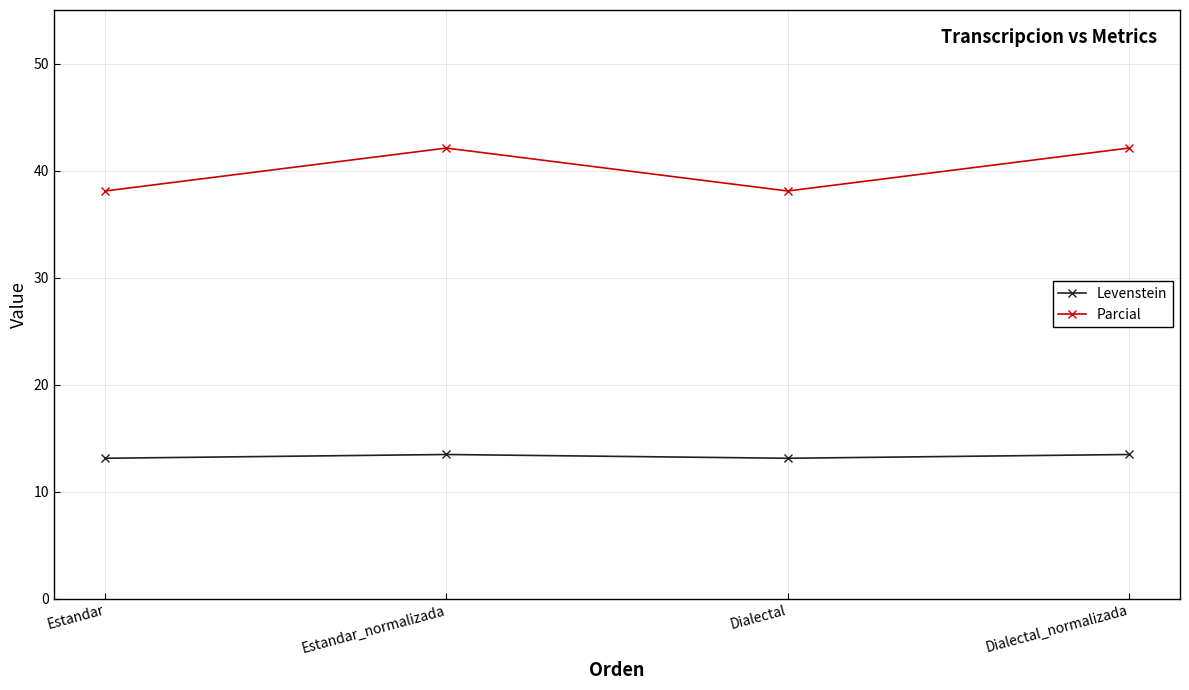

In Parcial, how many points are higher than both neighbors (excluding endpoints)?

1